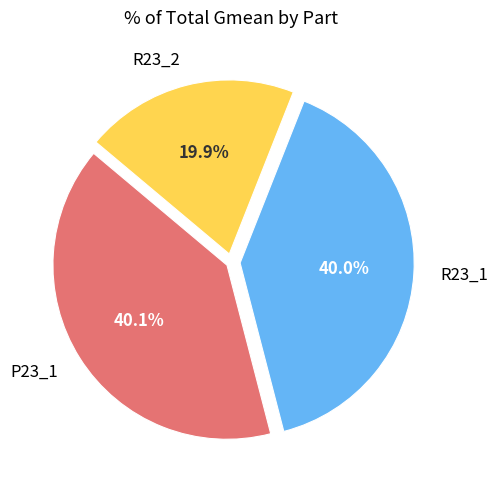

What is the smallest slice in the pie chart?

R23_2